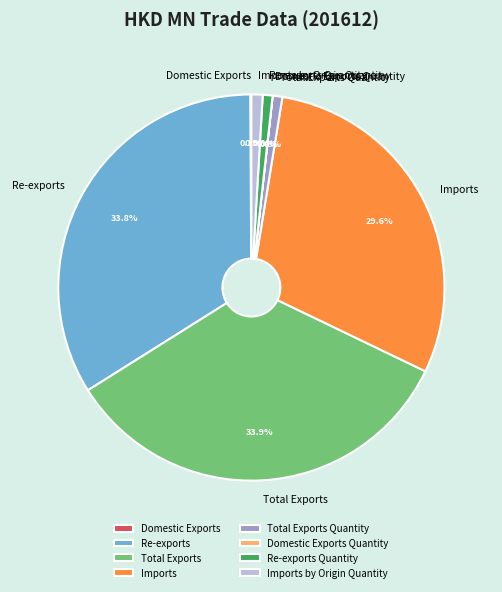

Does Re-exports represent more than half of the total?

No